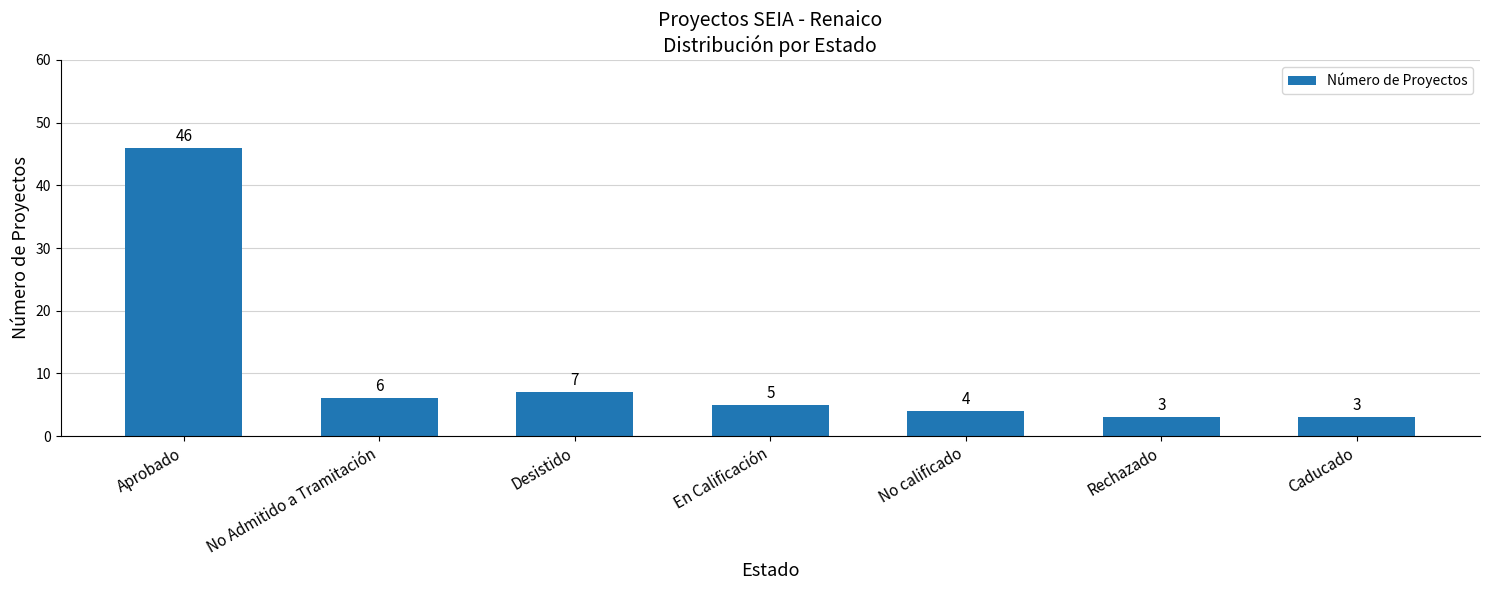

Where does the data first go above 5?

Aprobado